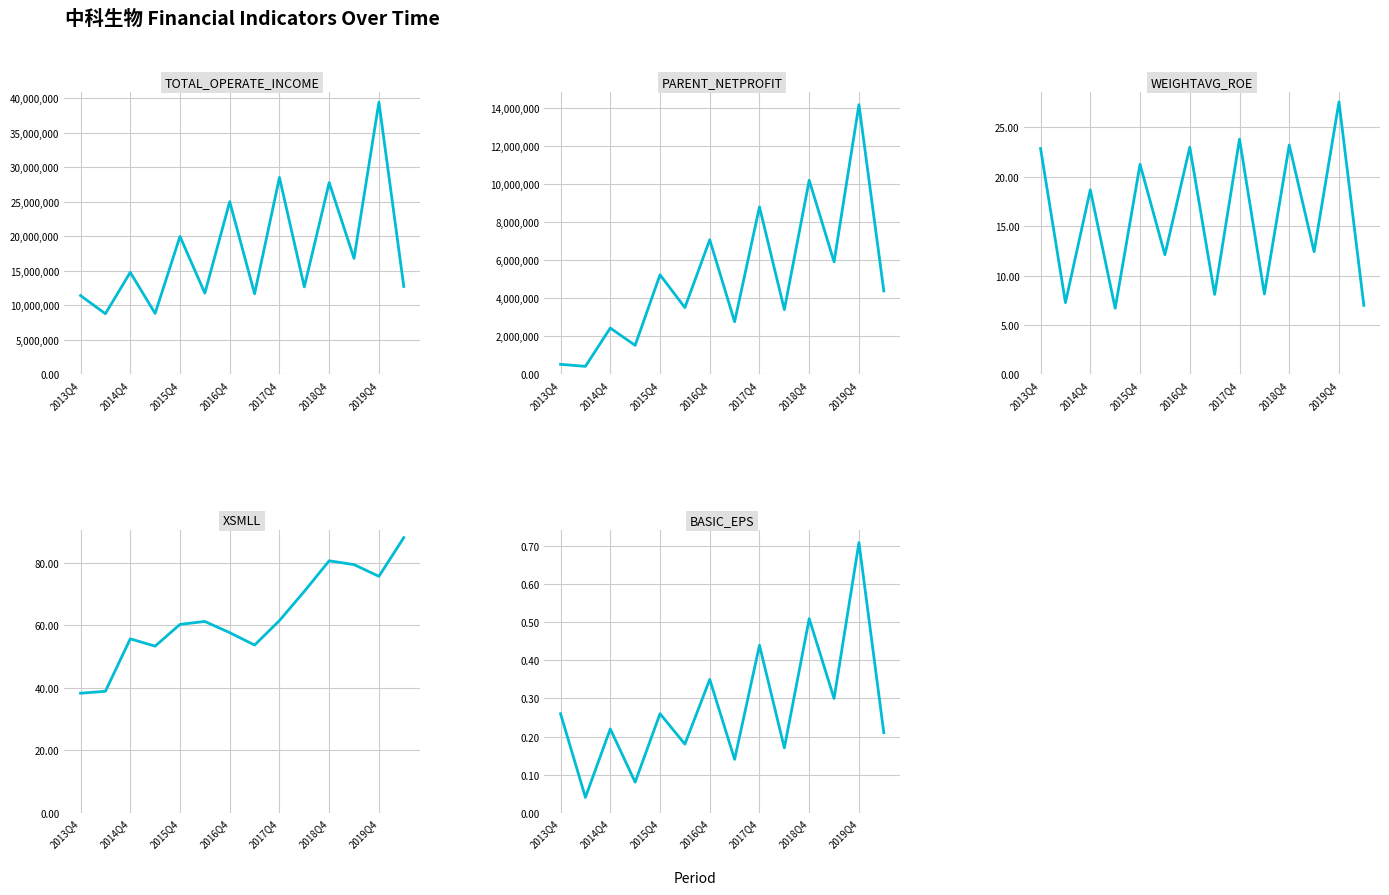

Is it true that PARENT_NETPROFIT equals 14184434.2 at 2019Q4?

True